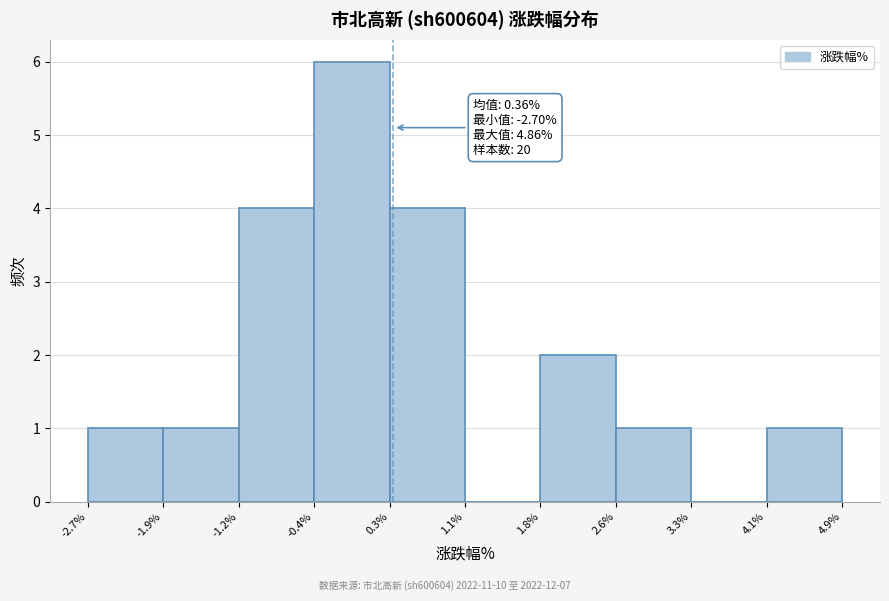

Over which range of the x-axis is the bar tallest?

-0.4% to 0.3%